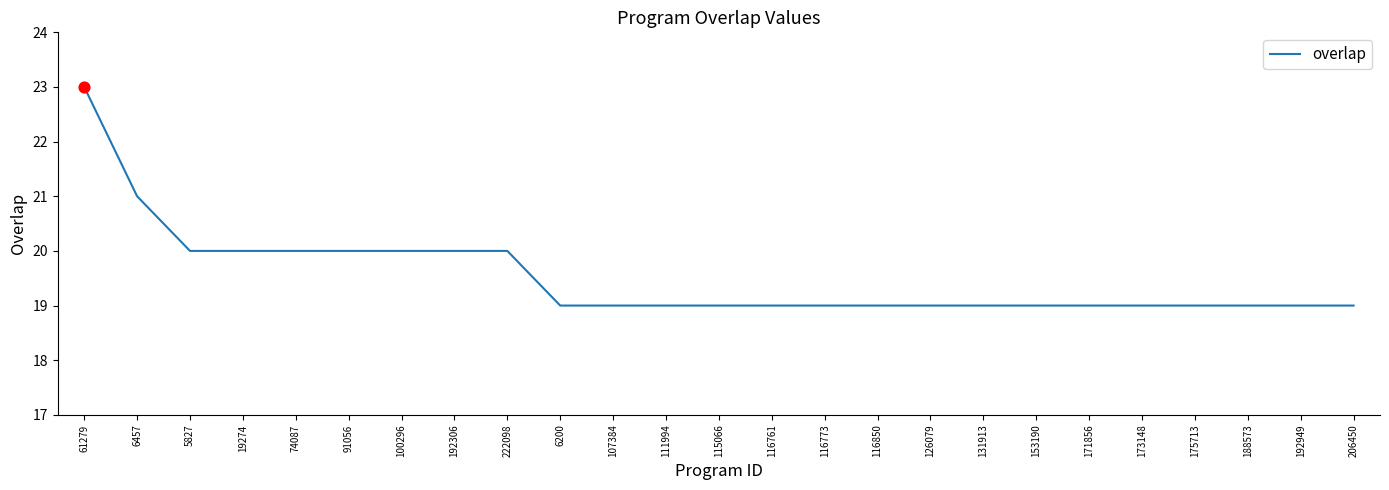

Which has a higher value, 100296 or 116850?

100296